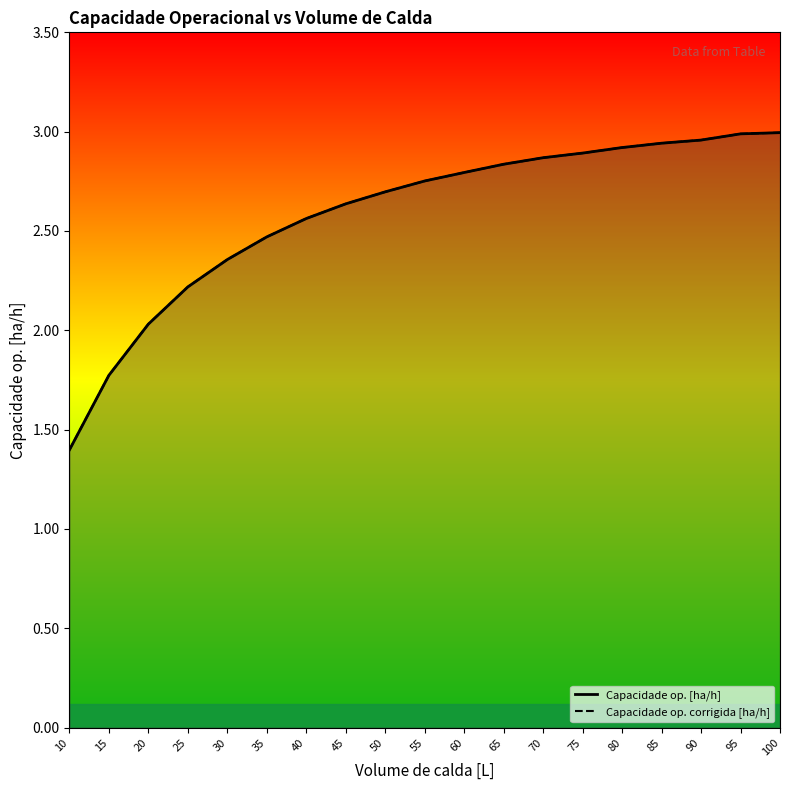

What is the total value across all series at 75?

5.8